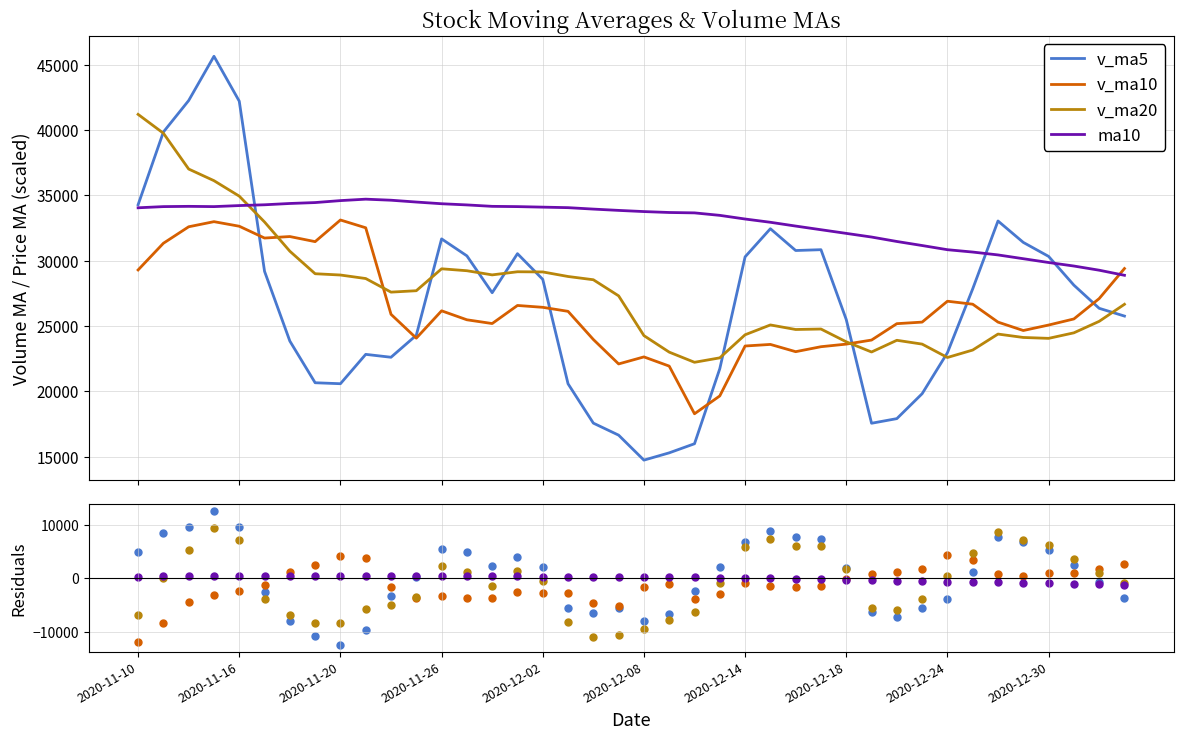

Which series has the largest Y range (max minus min)?

v_ma5